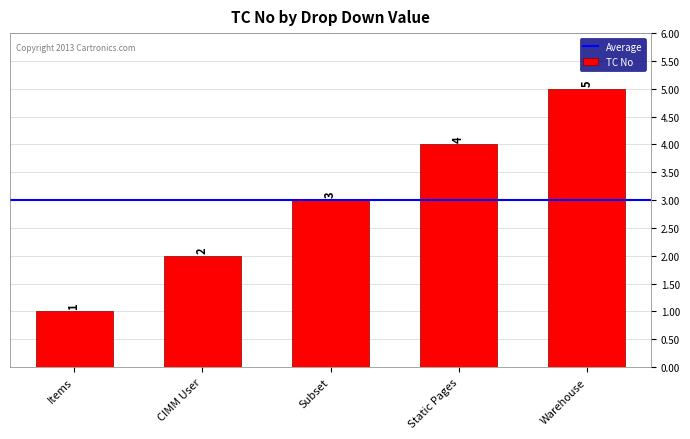

Reading right to left, transcribe all the data shown in this chart.

Warehouse=5	Static Pages=4	Subset=3	CIMM User=2	Items=1